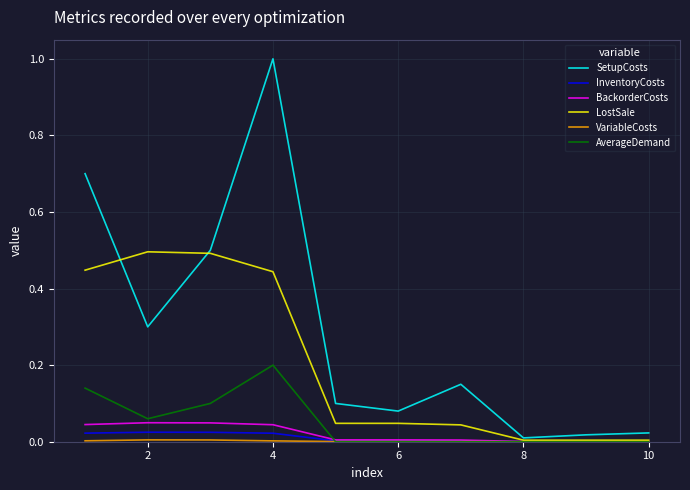

Which series has the largest total across all categories?

SetupCosts